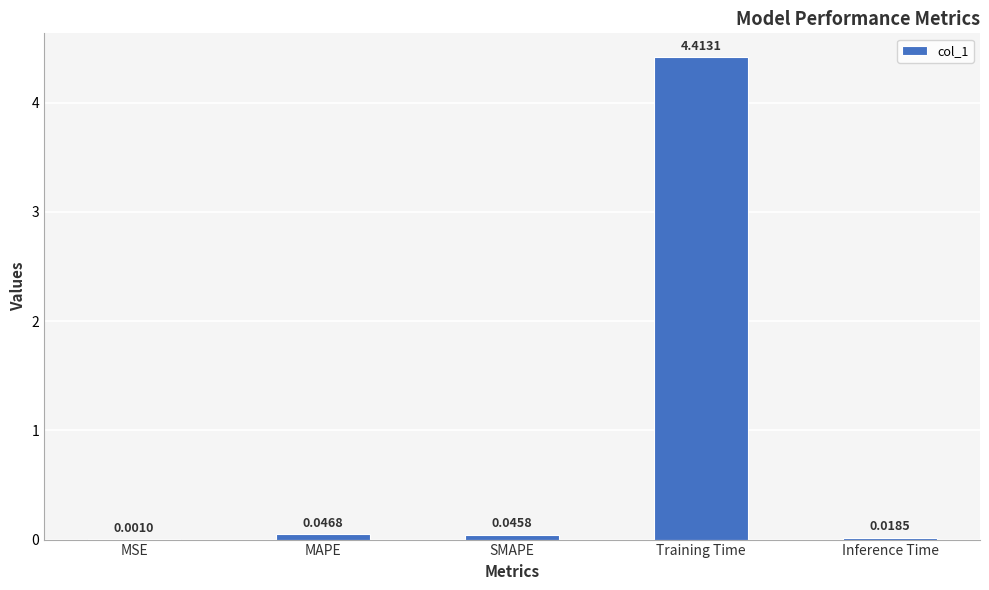

Which category has the highest value across all series?

Training Time